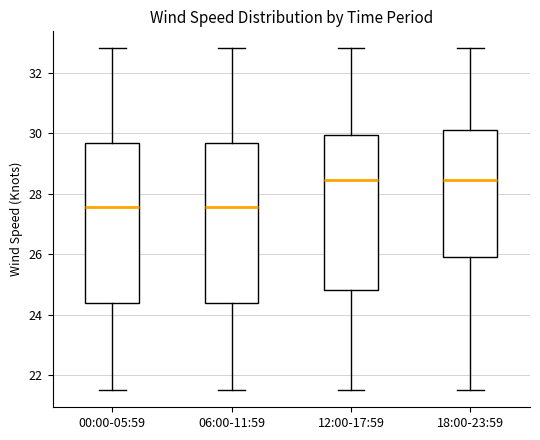

Where does the median line of the box for 06:00-11:59 sit on the y-axis? The values are not printed on the chart, so give them approximately, as read against the axis.

27.6